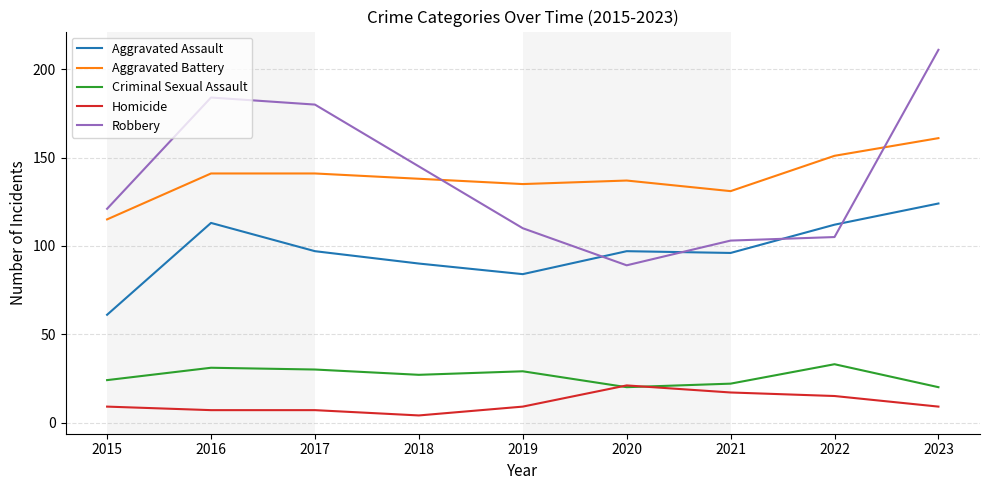

The value of Criminal Sexual Assault at 2019 is 29. True or false?

True